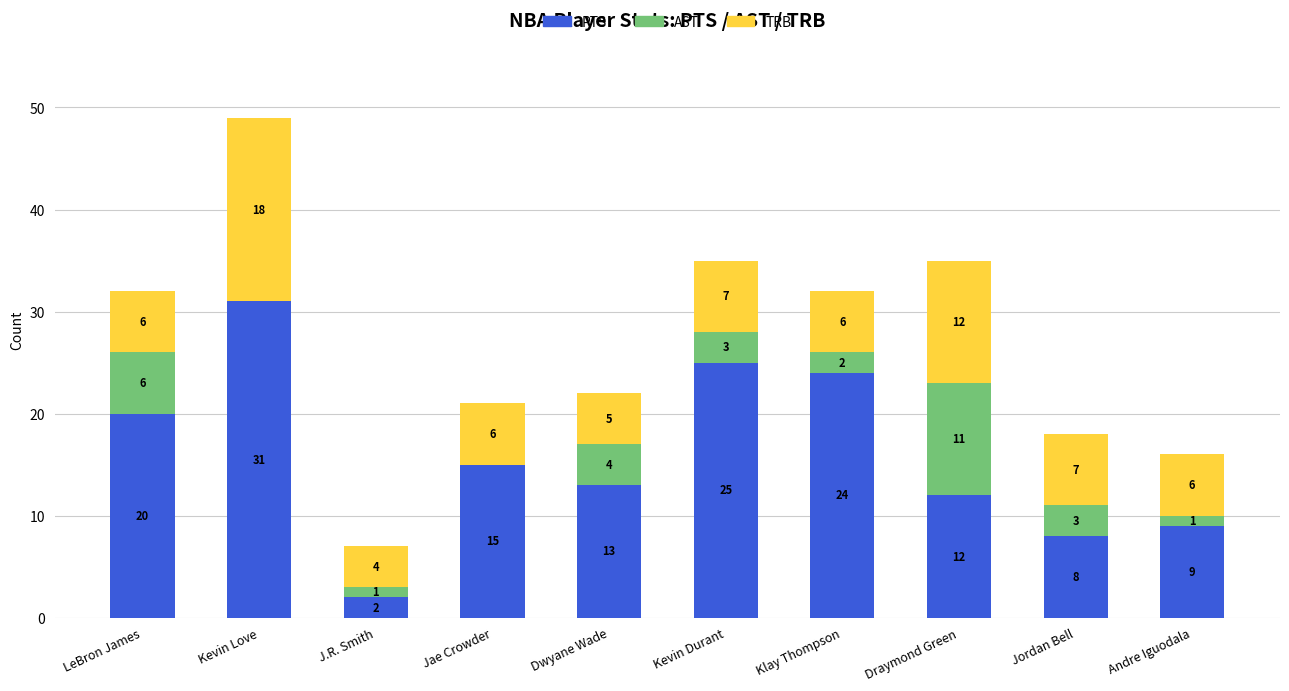

At which category is the sum across all series the highest?

Kevin Love